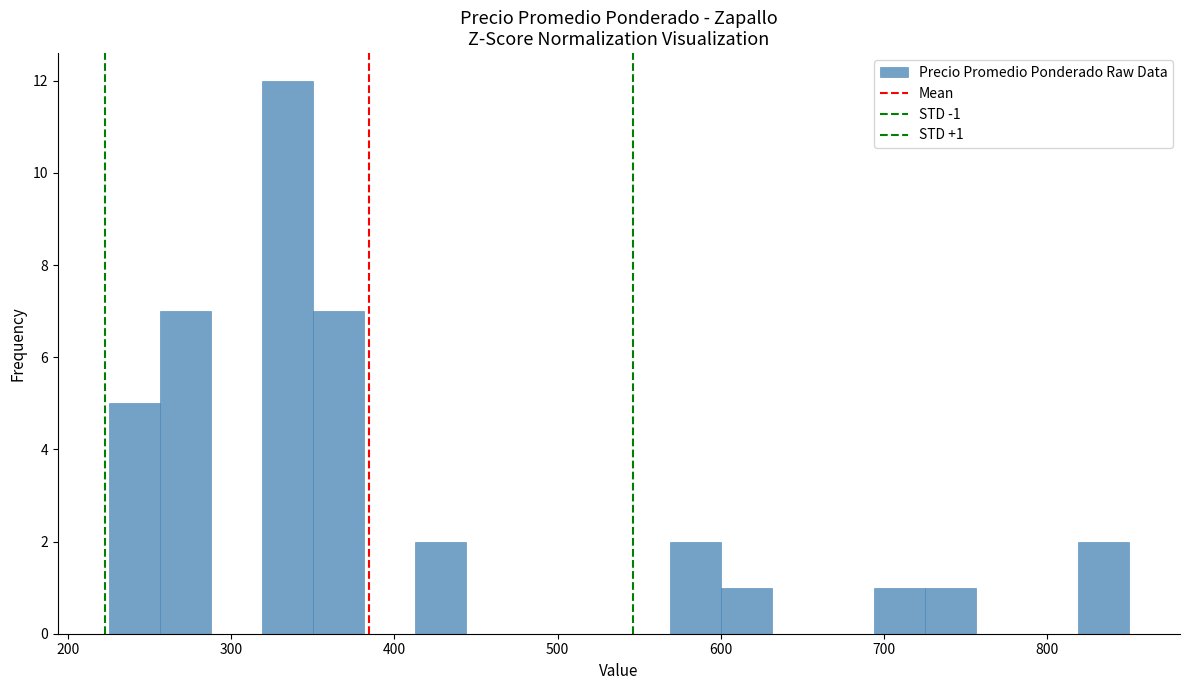

Around what value on the x-axis is the tallest bar? Give the approximate position of its centre, as read against the axis.

330